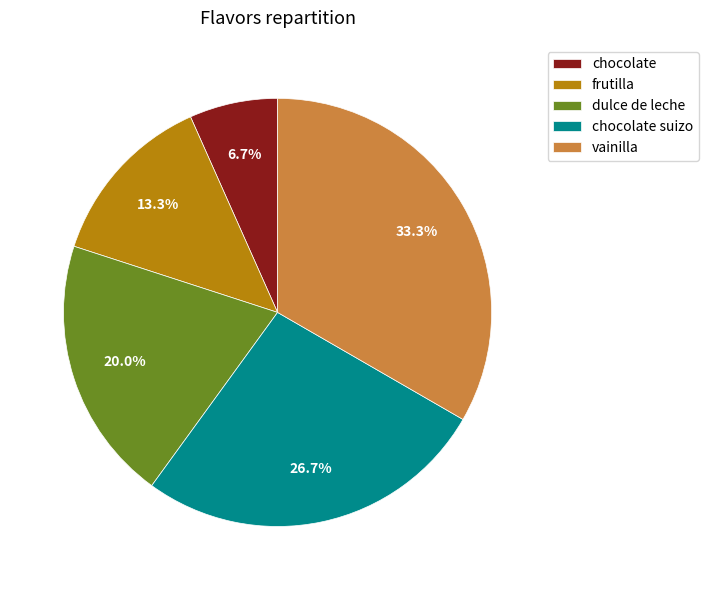

Is the sum of chocolate and dulce de leche greater than half?

No